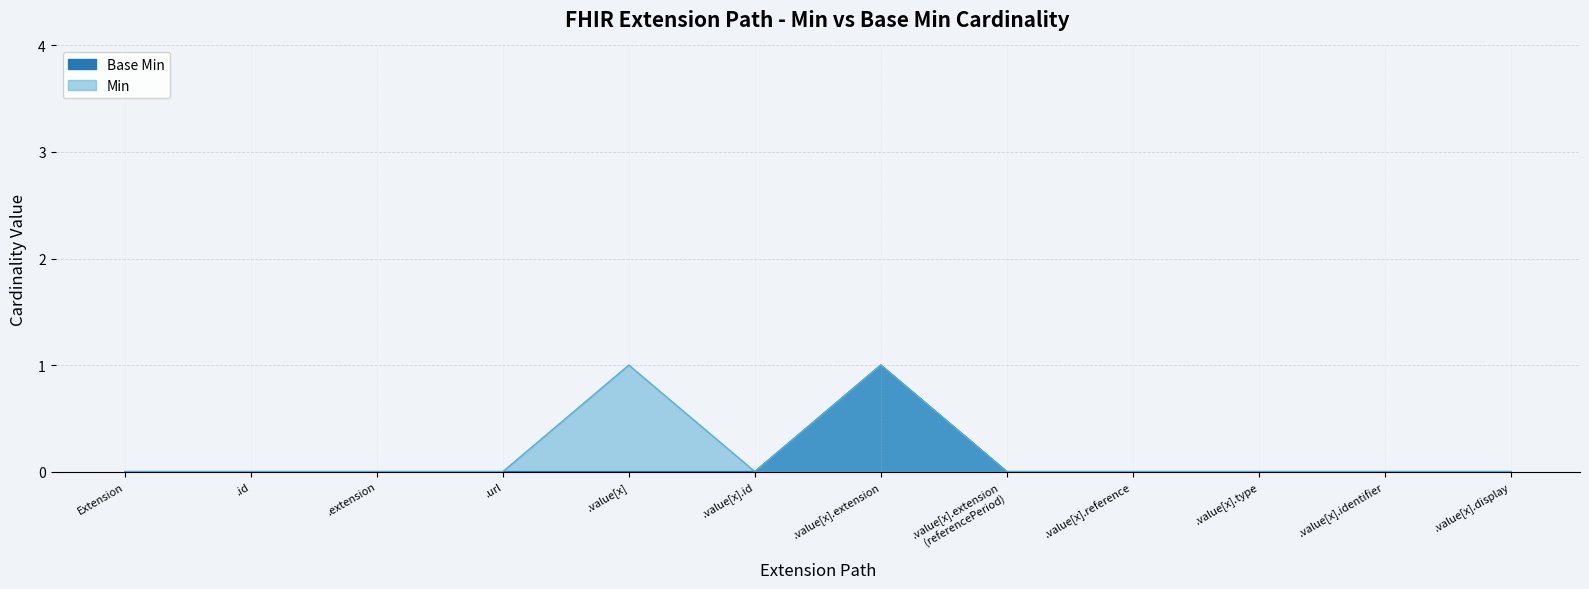

The value at .extension is 0. True or false?

True